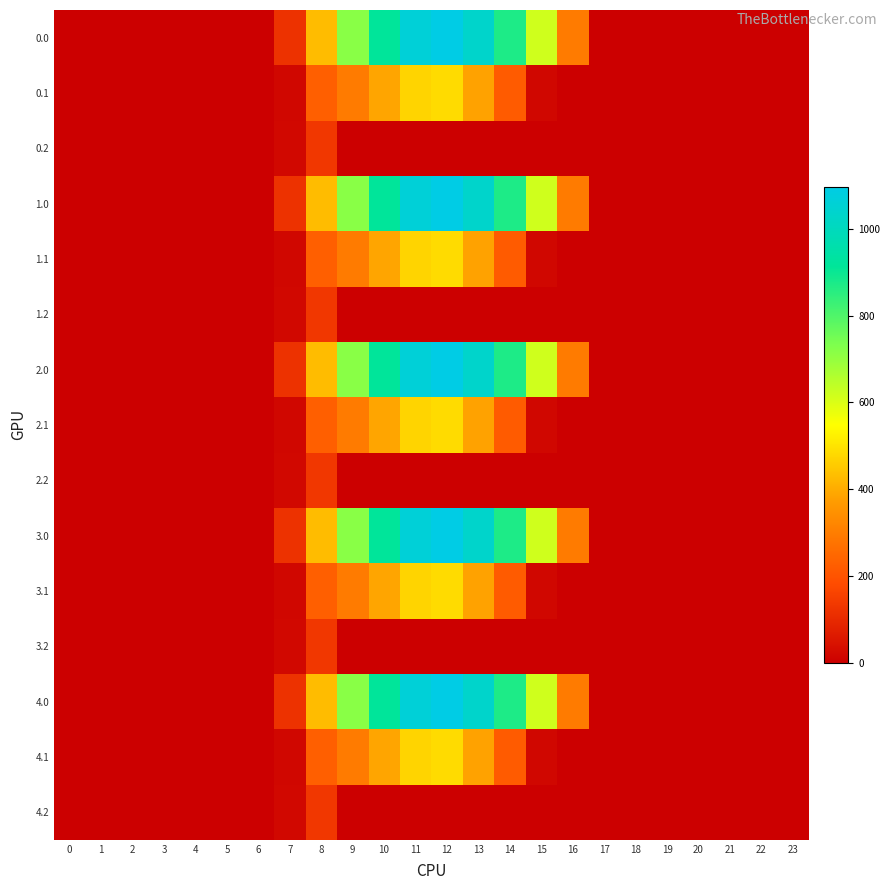

Reading left to right, list all the values displayed in this chart.

0.0: 0=0.0	1=0.0	2=0.0	3=0.0	4=0.0	5=0.0	6=0.0	7=120.6	8=430.3	9=716.9	10=916.2	11=1060.3	12=1096.7	13=1032.9	14=870.6	15=615.9	16=294.5	17=0.0	18=0.0	19=0.0	20=0.0	21=0.0	22=0.0	23=0.0
0.1: 0=0.0	1=0.0	2=0.0	3=0.0	4=0.0	5=0.0	6=0.0	7=17.7	8=227.5	9=295.9	10=388.1	11=471.7	12=485.4	13=382.7	14=219.2	15=17.3	16=0.0	17=0.0	18=0.0	19=0.0	20=0.0	21=0.0	22=0.0	23=0.0
0.2: 0=0.0	1=0.0	2=0.0	3=0.0	4=0.0	5=0.0	6=0.0	7=22.3	8=134.2	9=0.0	10=0.0	11=0.0	12=0.0	13=0.0	14=0.0	15=0.0	16=0.0	17=0.0	18=0.0	19=0.0	20=0.0	21=0.0	22=0.0	23=0.0
1.0: 0=0.0	1=0.0	2=0.0	3=0.0	4=0.0	5=0.0	6=0.0	7=120.6	8=430.3	9=716.9	10=916.2	11=1060.3	12=1096.7	13=1032.9	14=870.6	15=615.9	16=294.5	17=0.0	18=0.0	19=0.0	20=0.0	21=0.0	22=0.0	23=0.0
1.1: 0=0.0	1=0.0	2=0.0	3=0.0	4=0.0	5=0.0	6=0.0	7=17.7	8=227.5	9=295.9	10=388.1	11=471.7	12=485.4	13=382.7	14=219.2	15=17.3	16=0.0	17=0.0	18=0.0	19=0.0	20=0.0	21=0.0	22=0.0	23=0.0
1.2: 0=0.0	1=0.0	2=0.0	3=0.0	4=0.0	5=0.0	6=0.0	7=22.3	8=134.2	9=0.0	10=0.0	11=0.0	12=0.0	13=0.0	14=0.0	15=0.0	16=0.0	17=0.0	18=0.0	19=0.0	20=0.0	21=0.0	22=0.0	23=0.0
2.0: 0=0.0	1=0.0	2=0.0	3=0.0	4=0.0	5=0.0	6=0.0	7=120.6	8=430.3	9=716.9	10=916.2	11=1060.3	12=1096.7	13=1032.9	14=870.6	15=615.9	16=294.5	17=0.0	18=0.0	19=0.0	20=0.0	21=0.0	22=0.0	23=0.0
2.1: 0=0.0	1=0.0	2=0.0	3=0.0	4=0.0	5=0.0	6=0.0	7=17.7	8=227.5	9=295.9	10=388.1	11=471.7	12=485.4	13=382.7	14=219.2	15=17.3	16=0.0	17=0.0	18=0.0	19=0.0	20=0.0	21=0.0	22=0.0	23=0.0
2.2: 0=0.0	1=0.0	2=0.0	3=0.0	4=0.0	5=0.0	6=0.0	7=22.3	8=134.2	9=0.0	10=0.0	11=0.0	12=0.0	13=0.0	14=0.0	15=0.0	16=0.0	17=0.0	18=0.0	19=0.0	20=0.0	21=0.0	22=0.0	23=0.0
3.0: 0=0.0	1=0.0	2=0.0	3=0.0	4=0.0	5=0.0	6=0.0	7=120.6	8=430.3	9=716.9	10=916.2	11=1060.3	12=1096.7	13=1032.9	14=870.6	15=615.9	16=294.5	17=0.0	18=0.0	19=0.0	20=0.0	21=0.0	22=0.0	23=0.0
3.1: 0=0.0	1=0.0	2=0.0	3=0.0	4=0.0	5=0.0	6=0.0	7=17.7	8=227.5	9=295.9	10=388.1	11=471.7	12=485.4	13=382.7	14=219.2	15=17.3	16=0.0	17=0.0	18=0.0	19=0.0	20=0.0	21=0.0	22=0.0	23=0.0
3.2: 0=0.0	1=0.0	2=0.0	3=0.0	4=0.0	5=0.0	6=0.0	7=22.3	8=134.2	9=0.0	10=0.0	11=0.0	12=0.0	13=0.0	14=0.0	15=0.0	16=0.0	17=0.0	18=0.0	19=0.0	20=0.0	21=0.0	22=0.0	23=0.0
4.0: 0=0.0	1=0.0	2=0.0	3=0.0	4=0.0	5=0.0	6=0.0	7=120.6	8=430.3	9=716.9	10=916.2	11=1060.3	12=1096.7	13=1032.9	14=870.6	15=615.9	16=294.5	17=0.0	18=0.0	19=0.0	20=0.0	21=0.0	22=0.0	23=0.0
4.1: 0=0.0	1=0.0	2=0.0	3=0.0	4=0.0	5=0.0	6=0.0	7=17.7	8=227.5	9=295.9	10=388.1	11=471.7	12=485.4	13=382.7	14=219.2	15=17.3	16=0.0	17=0.0	18=0.0	19=0.0	20=0.0	21=0.0	22=0.0	23=0.0
4.2: 0=0.0	1=0.0	2=0.0	3=0.0	4=0.0	5=0.0	6=0.0	7=22.3	8=134.2	9=0.0	10=0.0	11=0.0	12=0.0	13=0.0	14=0.0	15=0.0	16=0.0	17=0.0	18=0.0	19=0.0	20=0.0	21=0.0	22=0.0	23=0.0